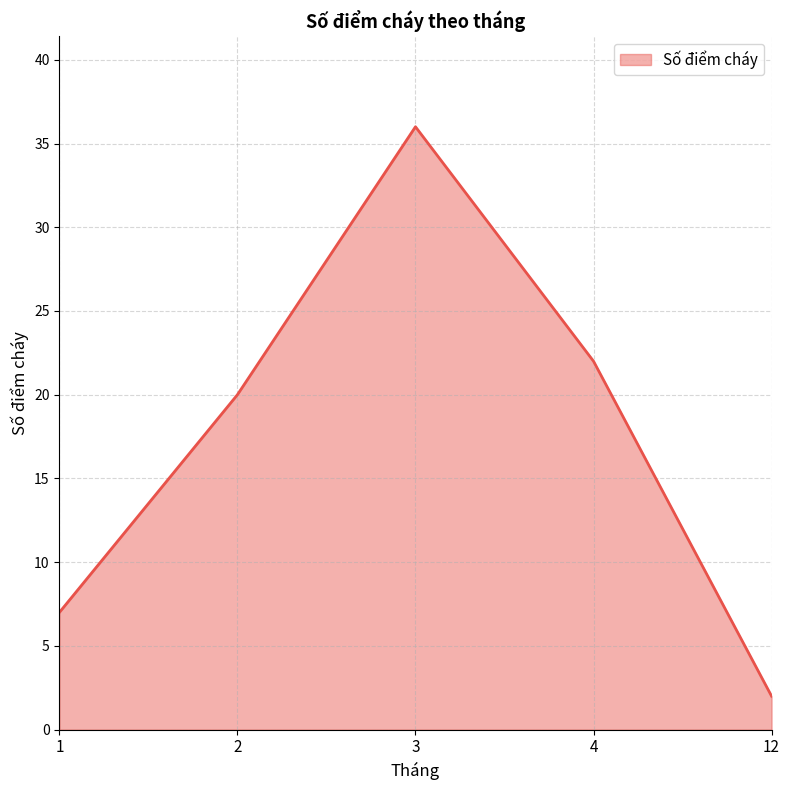

Reading left to right, transcribe all the data shown in this chart.

1=7	2=20	3=36	4=22	12=2